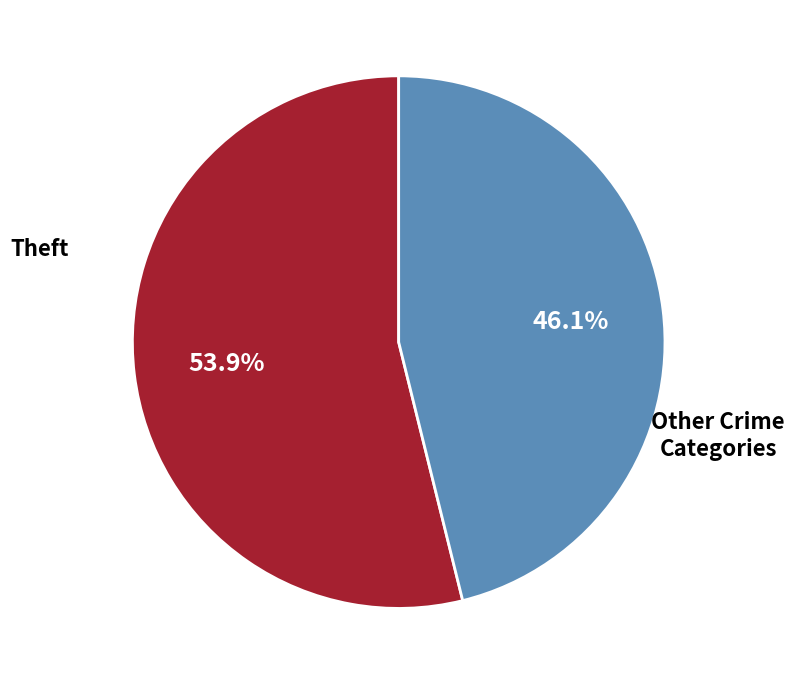

Does any single category account for the majority?

Yes